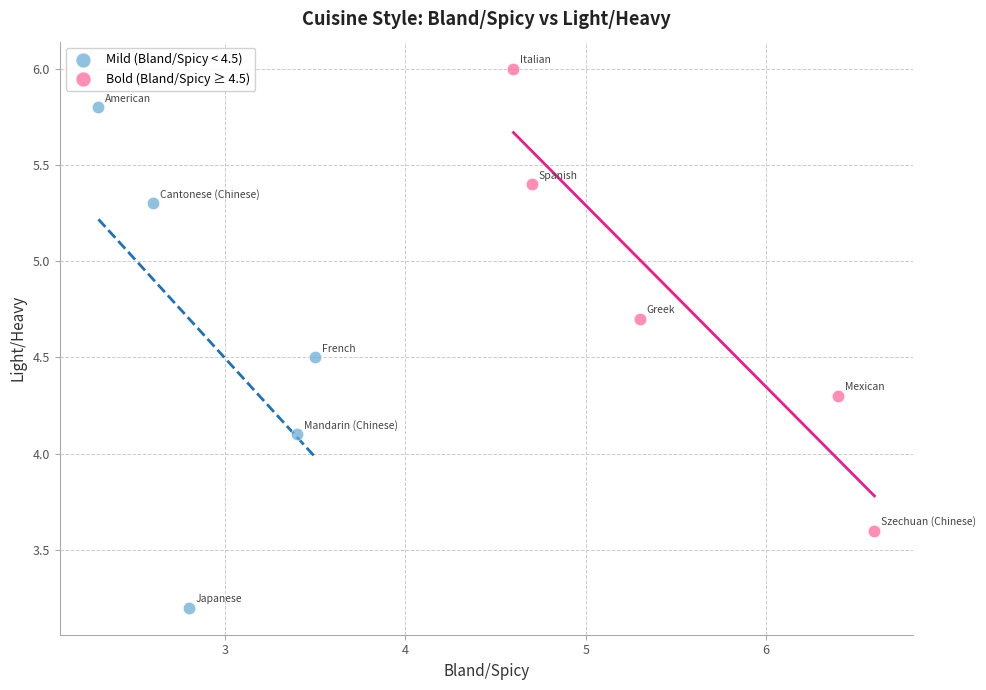

Which series contains the highest Y value?

Bold (Bland/Spicy ≥ 4.5)